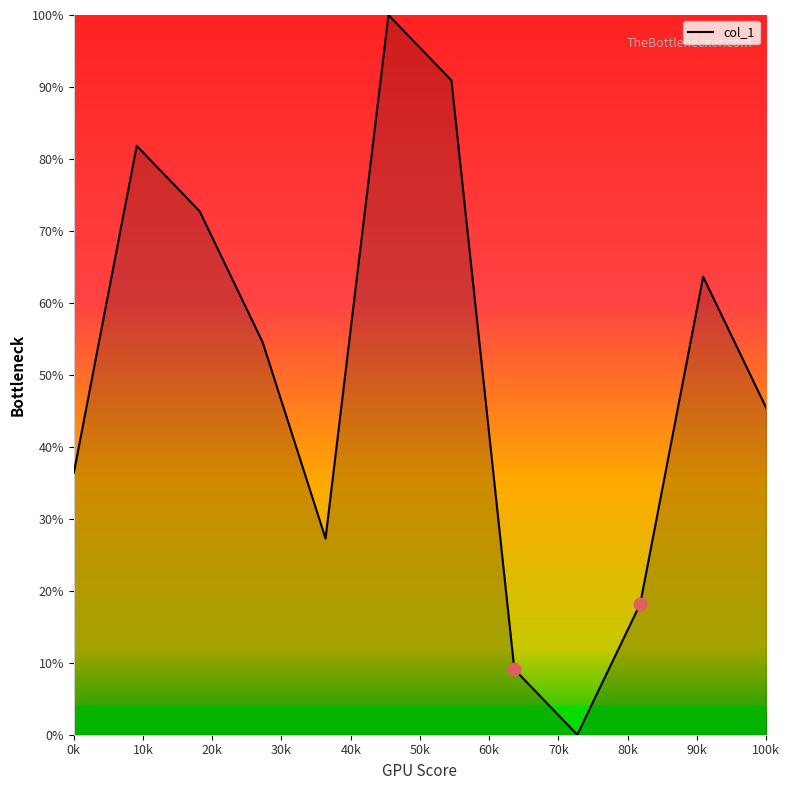

What is the difference between the maximum and minimum values?

100.0